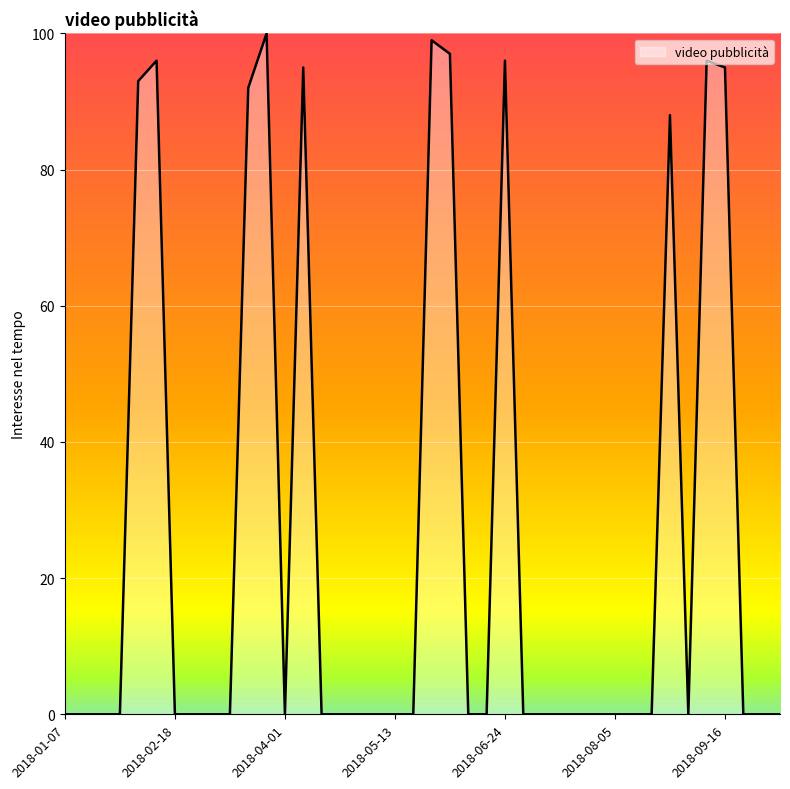

True or false: there are more than 0 points higher than both neighbors.

True